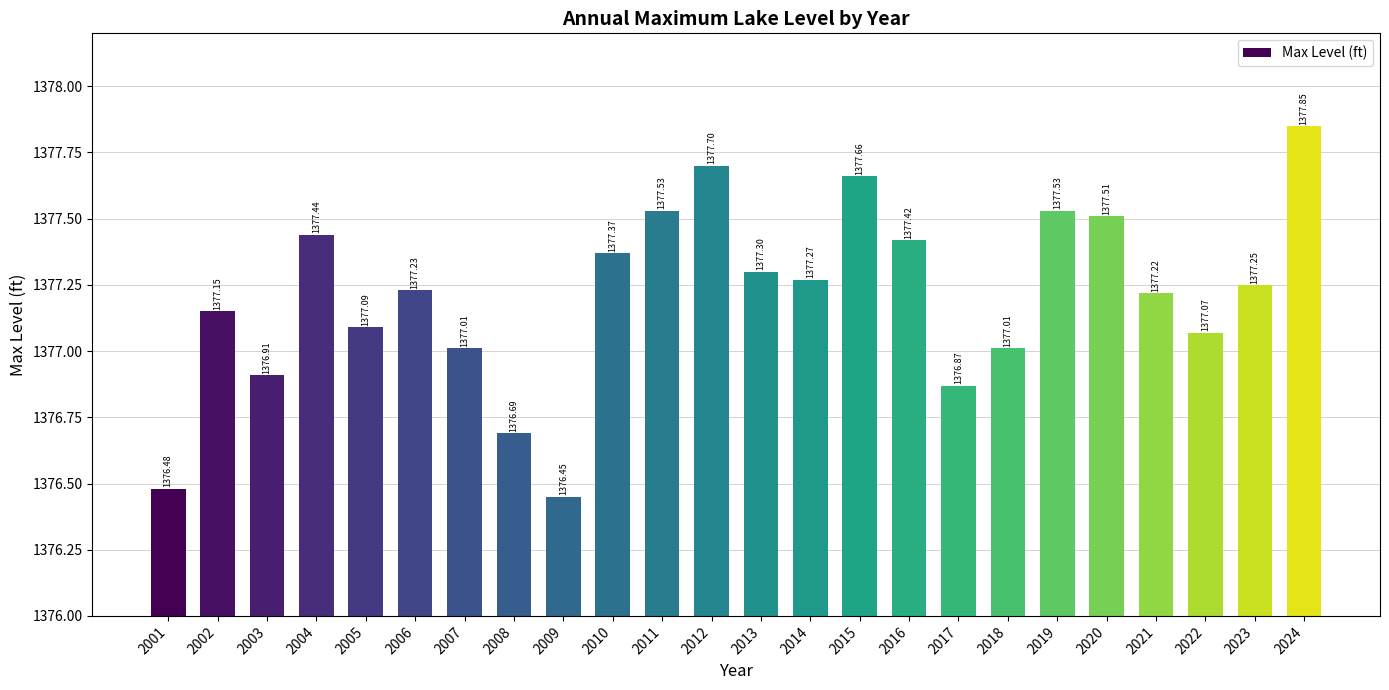

What is the value of the 20th bar from the left?

1377.5